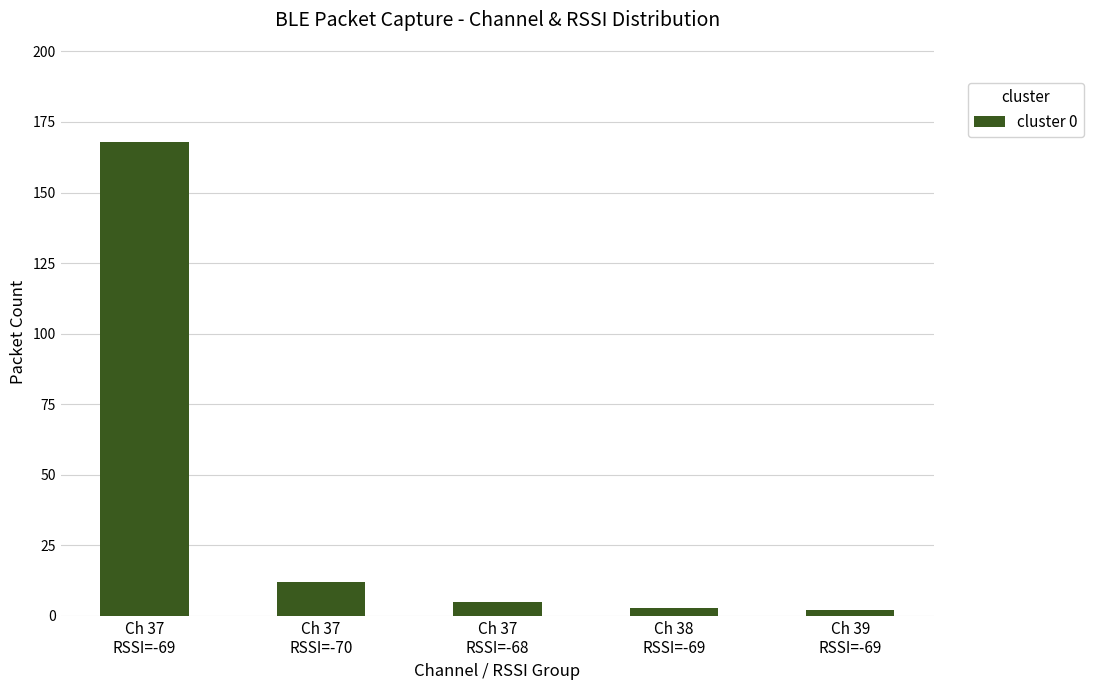

What is the average value?

38